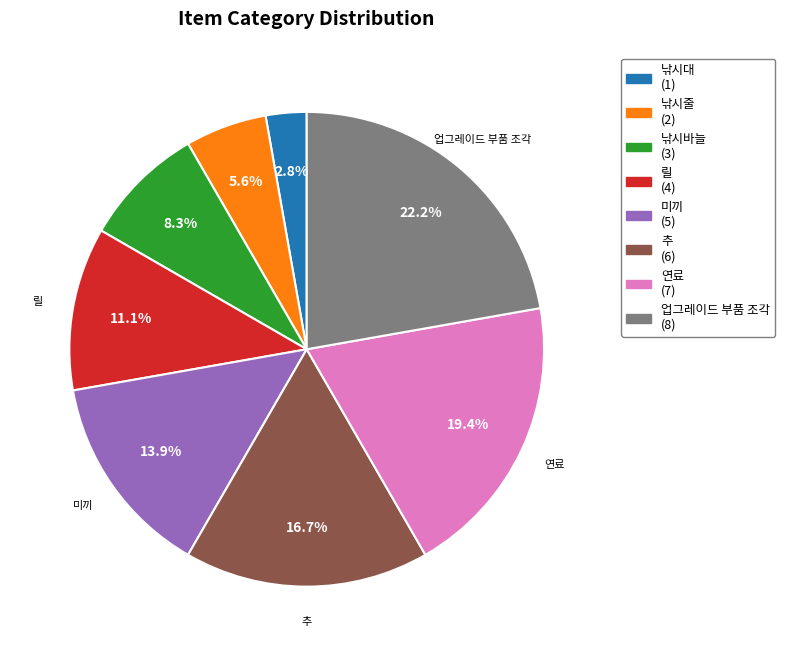

Is there any slice that represents more than half of the pie?

No